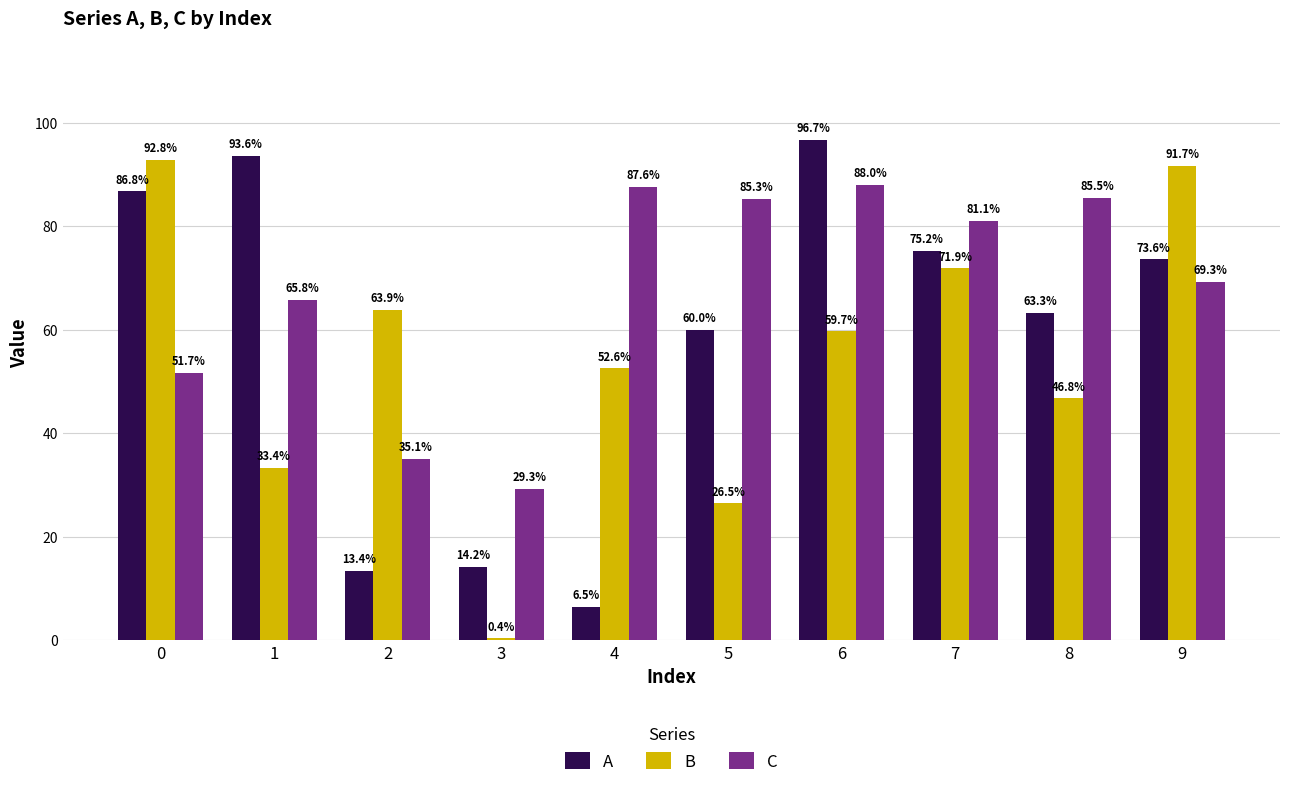

Are the bars horizontal?

No